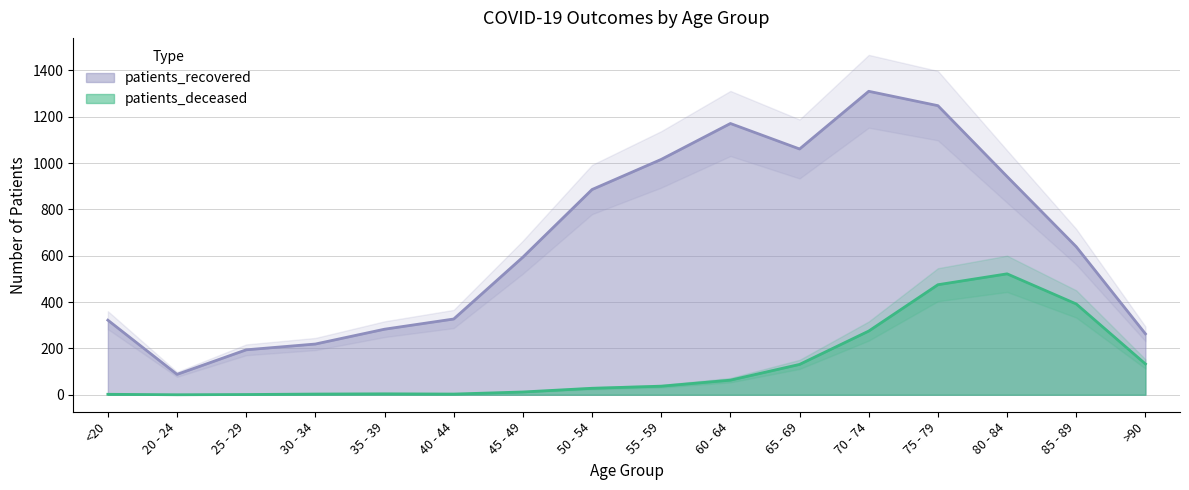

Reading left to right, extract all data points from this chart.

patients_deceased: <20=2	20 - 24=0	25 - 29=1	30 - 34=3	35 - 39=4	40 - 44=3	45 - 49=12	50 - 54=28	55 - 59=37	60 - 64=63	65 - 69=131	70 - 74=275	75 - 79=475	80 - 84=522	85 - 89=392	>90=133
patients_recovered: <20=322	20 - 24=88	25 - 29=194	30 - 34=219	35 - 39=283	40 - 44=327	45 - 49=594	50 - 54=886	55 - 59=1016	60 - 64=1171	65 - 69=1061	70 - 74=1310	75 - 79=1248	80 - 84=942	85 - 89=639	>90=263